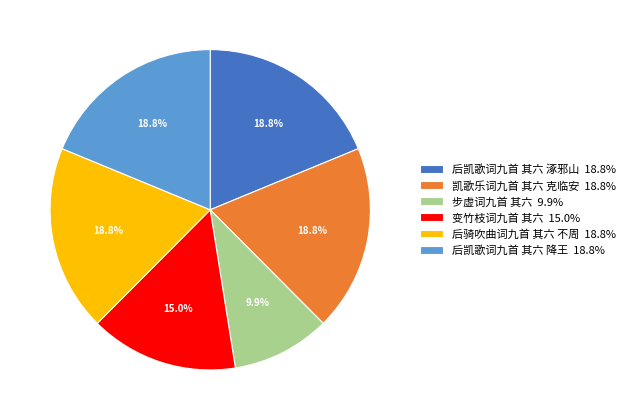

To the nearest percent, what is the difference between the 后骑吹曲词九首 其六 不周 and 变竹枝词九首 其六 slice percentages?

4%